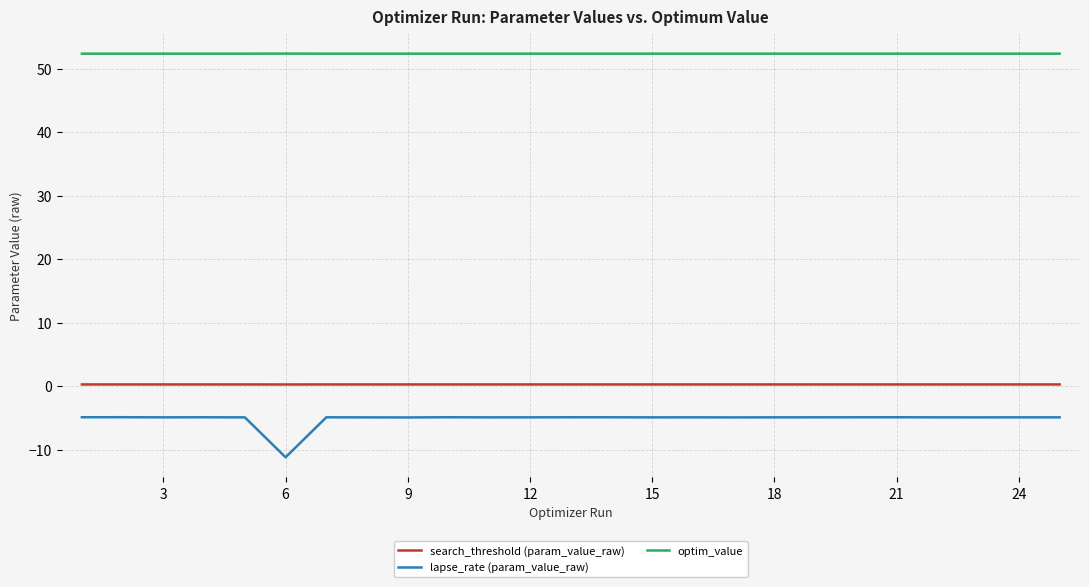

What is the minimum value for lapse_rate (param_value_raw)?

-11.2